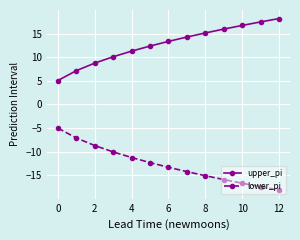

What is the difference between the maximum and minimum values in the lower_pi series?

13.1